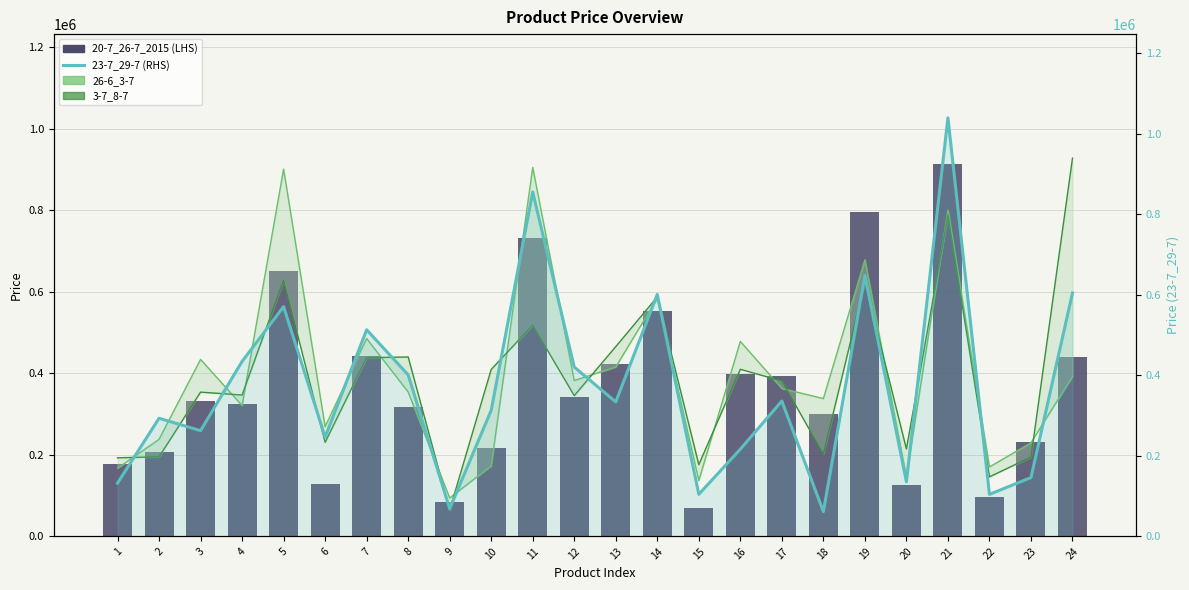

What is the lowest value of the 20-7_26-7_2015 (LHS) series?

70450.4